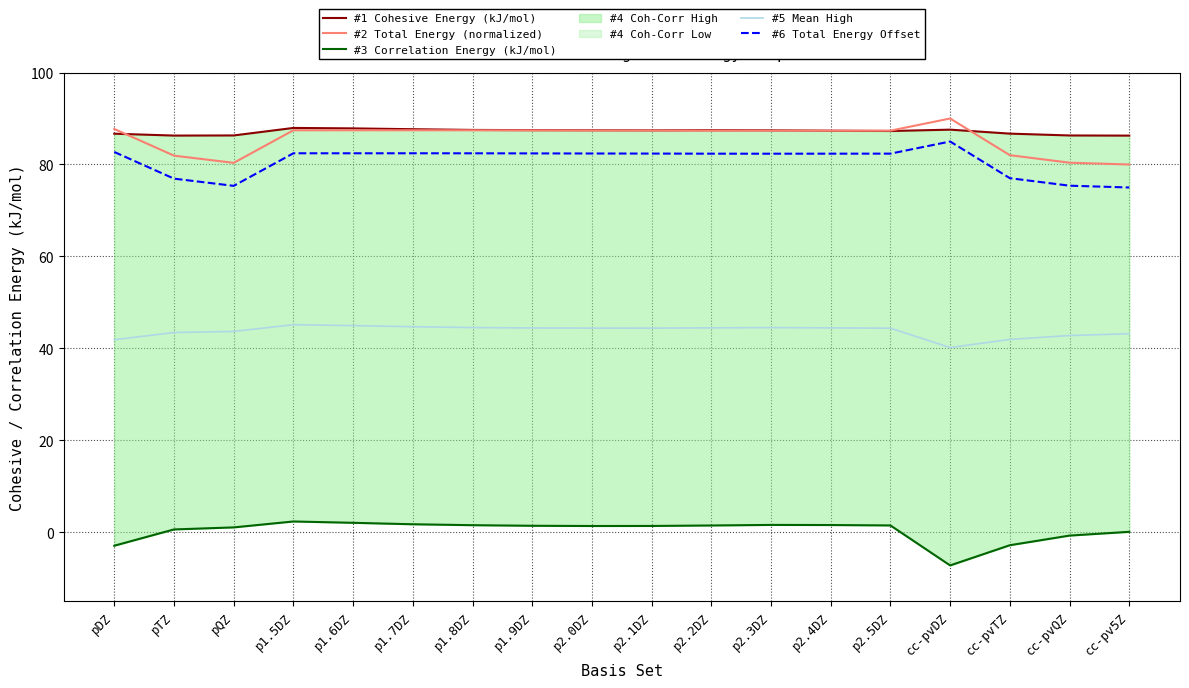

How many data points in #3 Correlation Energy (kJ/mol) are less than 1?

6